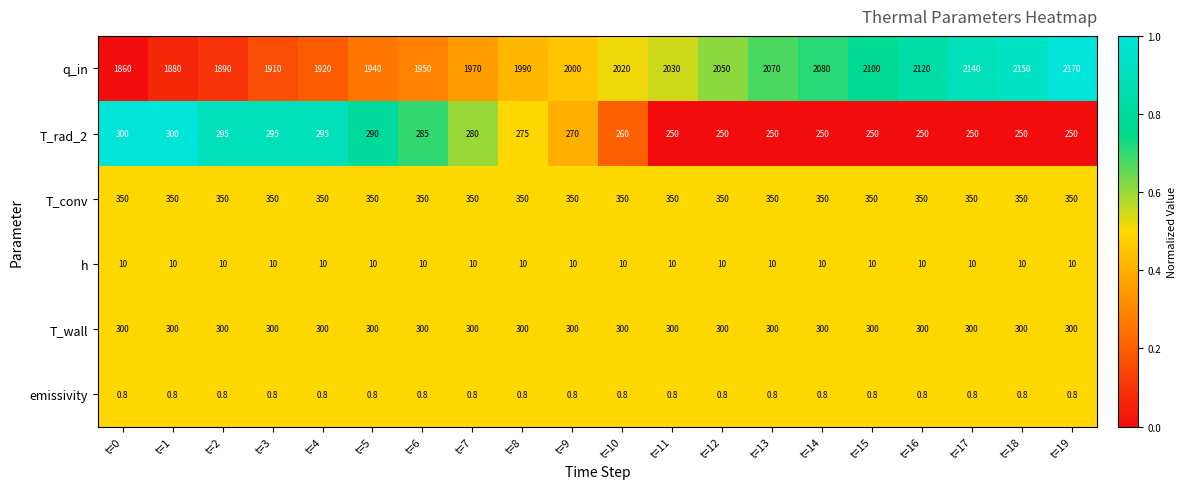

Between t=7 and t=19, which series saw the biggest shift?

q_in